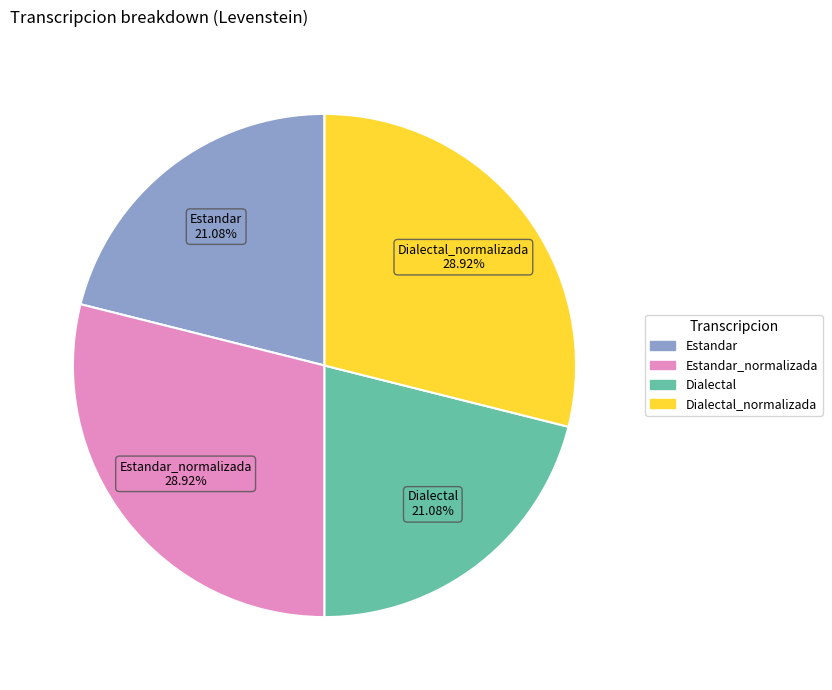

Does Dialectal_normalizada account for over 50% of the chart?

No